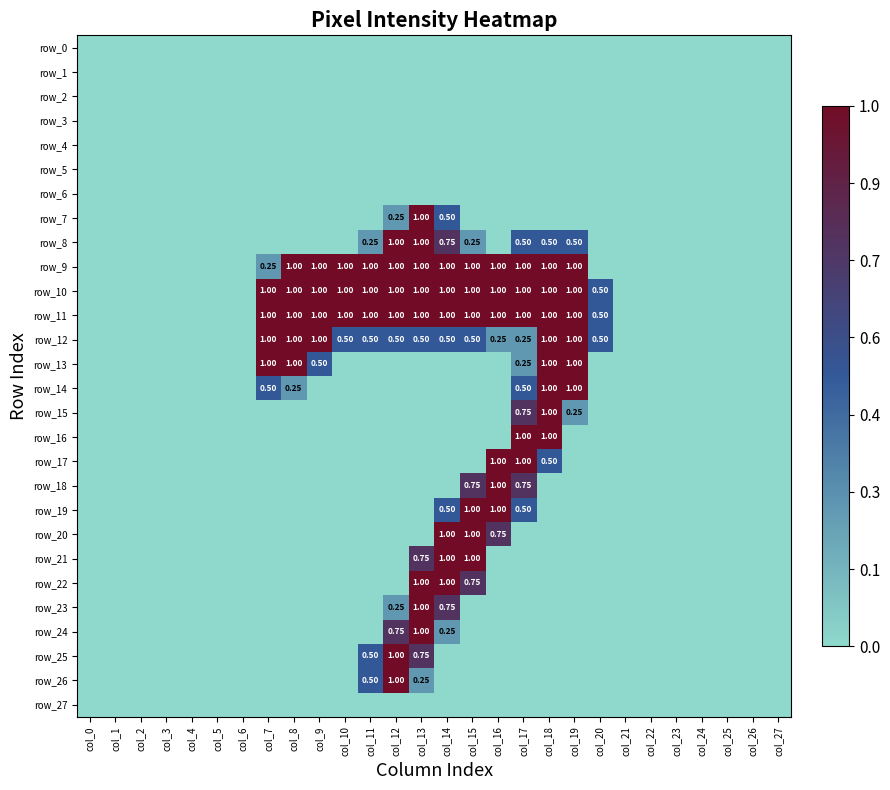

What is the maximum value for row_24?

1.0